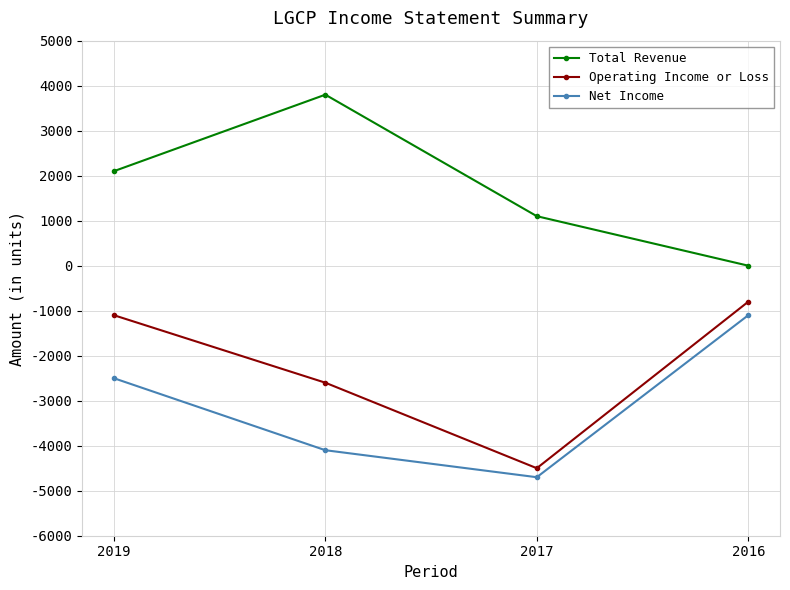

What is the value of the Net Income point at the 1st from the left?

-2500